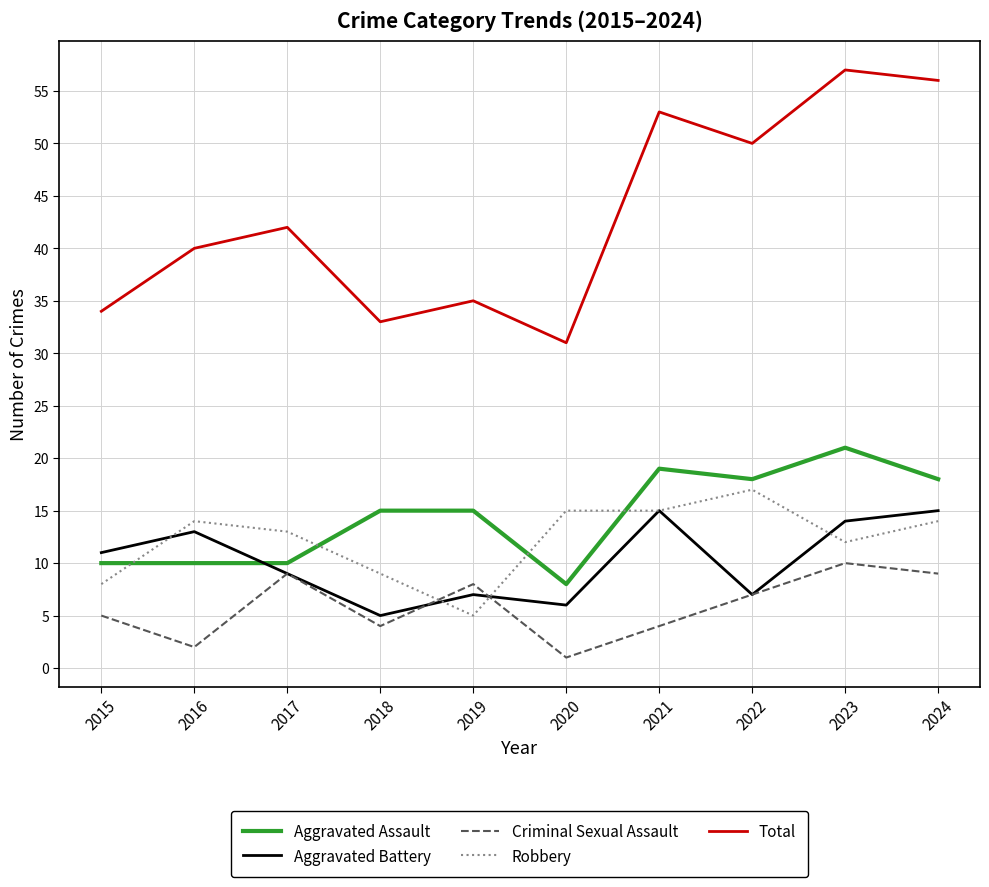

True or false: Total and Aggravated Assault cross at least once.

False